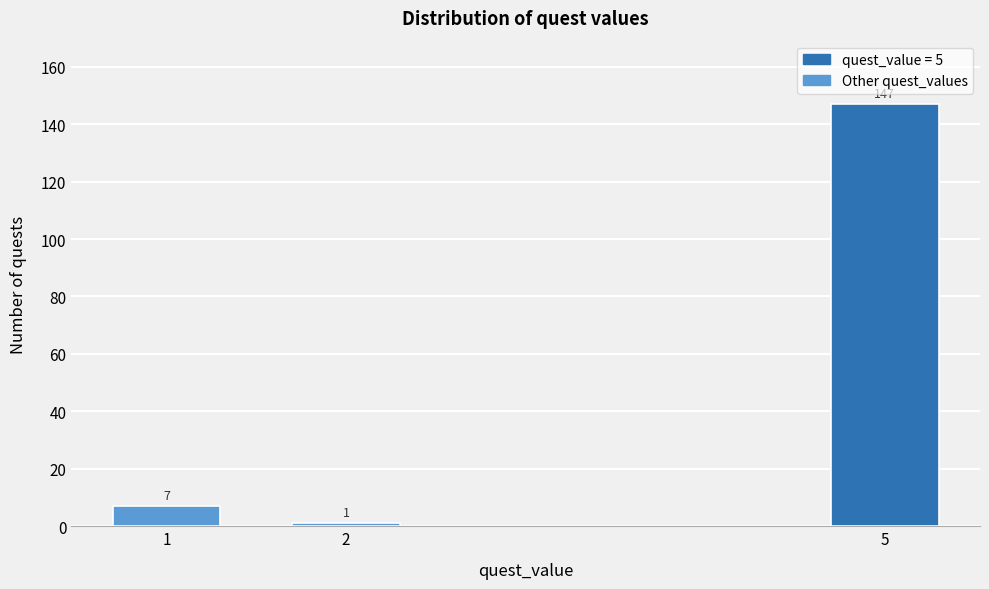

Reading left to right, list all the values displayed in this chart.

1=7	2=1	5=147